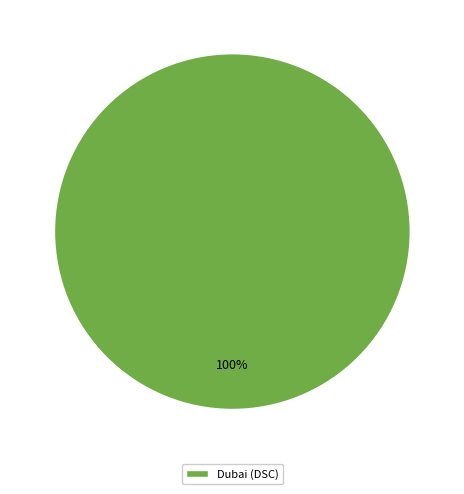

What percentage is the Dubai (DSC) slice, to the nearest percent?

100%